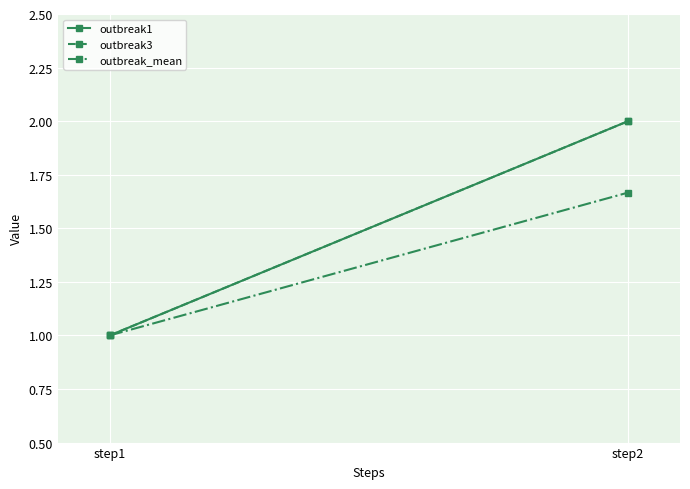

At how many categories does at least one series exceed 1?

1